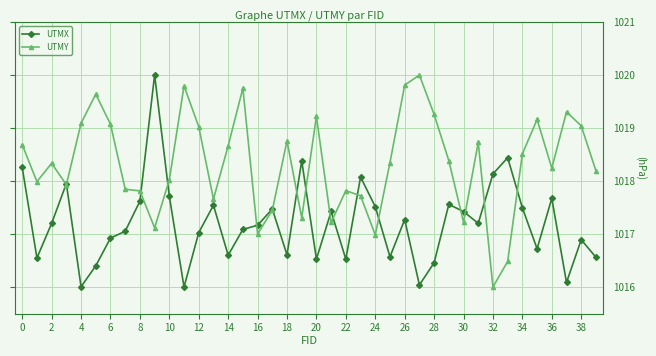

Does the chart have visible grid lines?

Yes